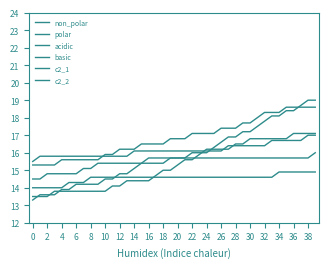

Does the chart display data point markers on the line(s)?

No